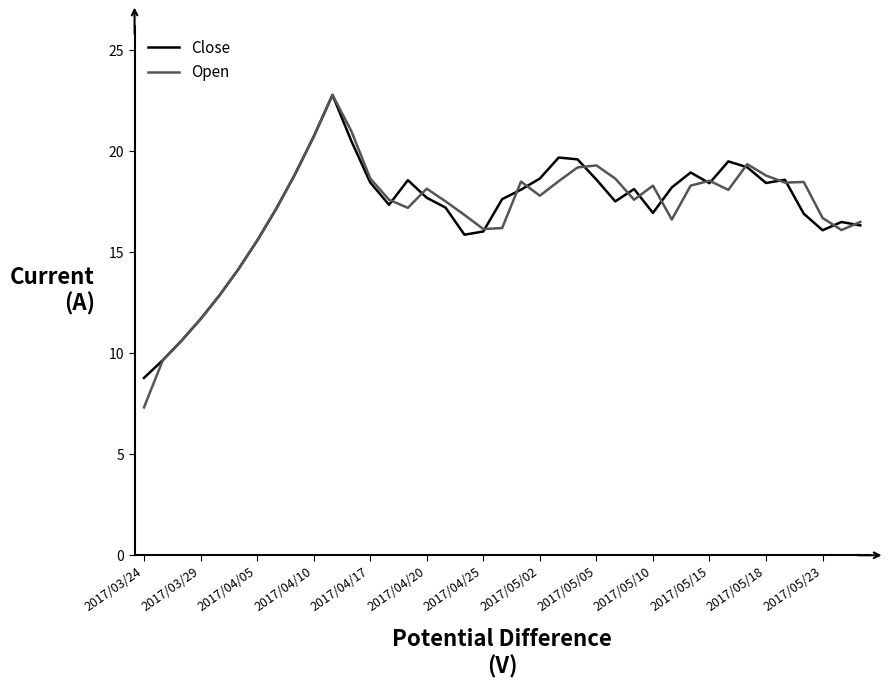

What is the smallest value displayed?

7.3